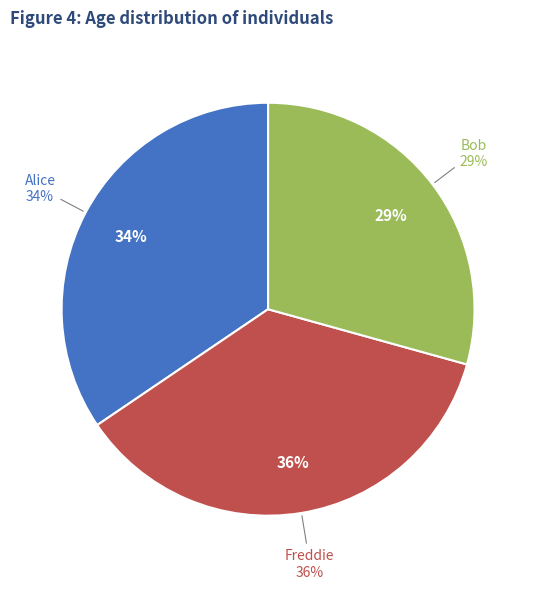

Is Bob the majority of the pie?

No